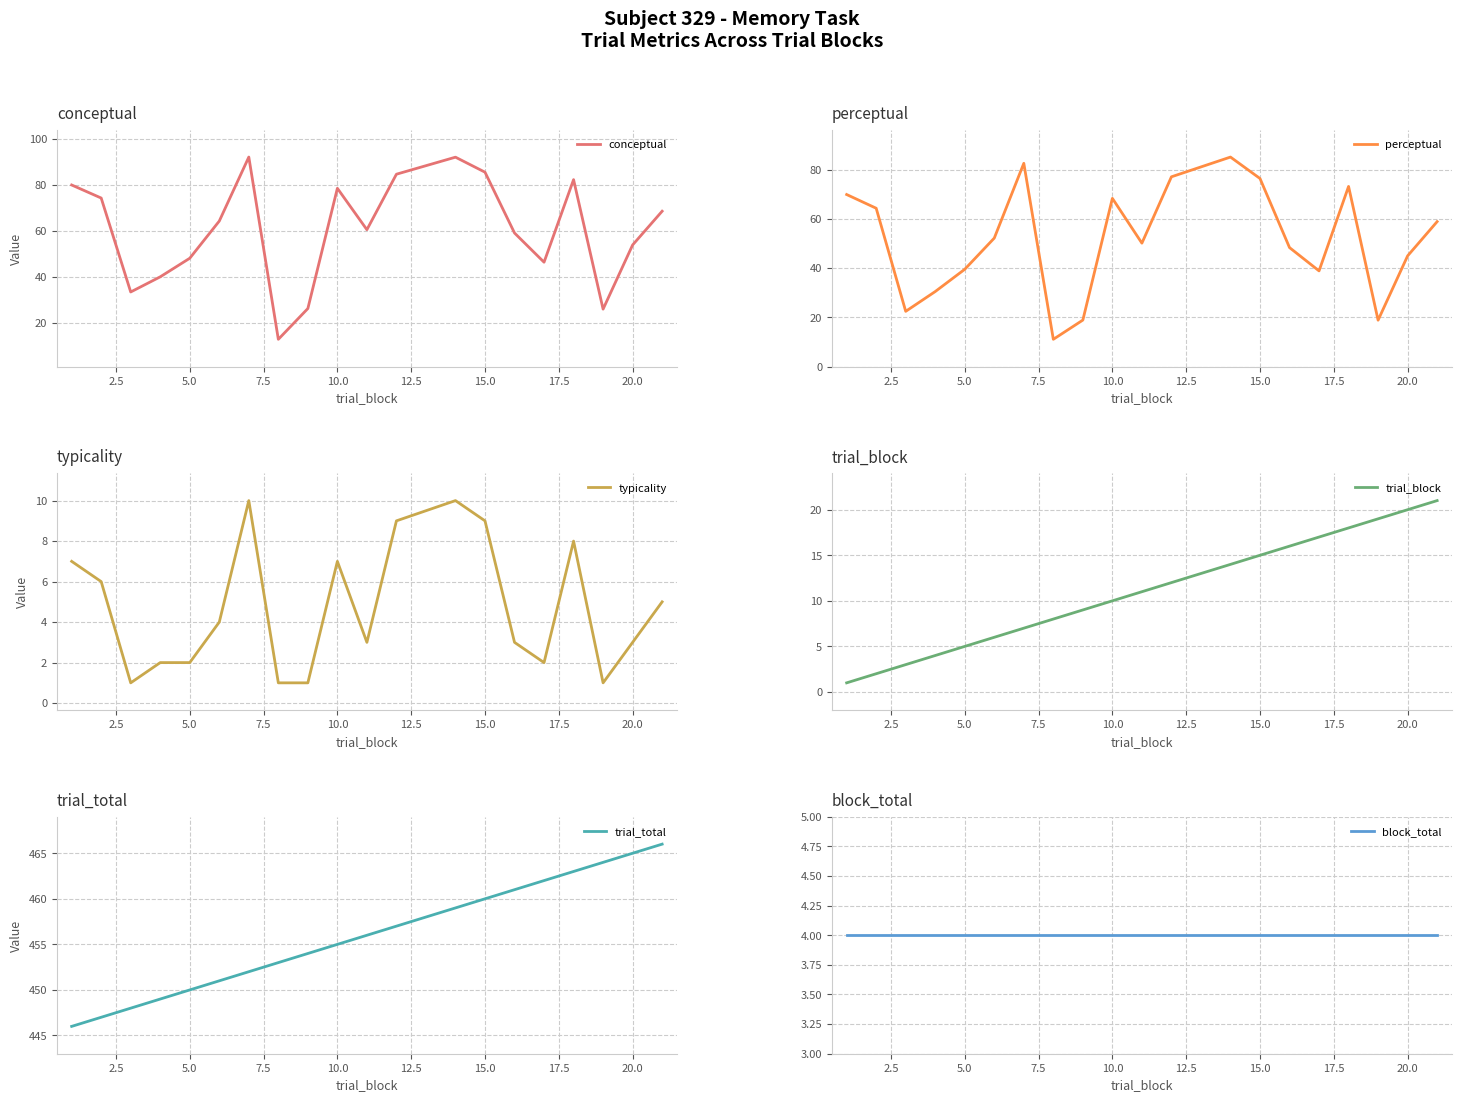

What is the minimum value for conceptual?

12.9